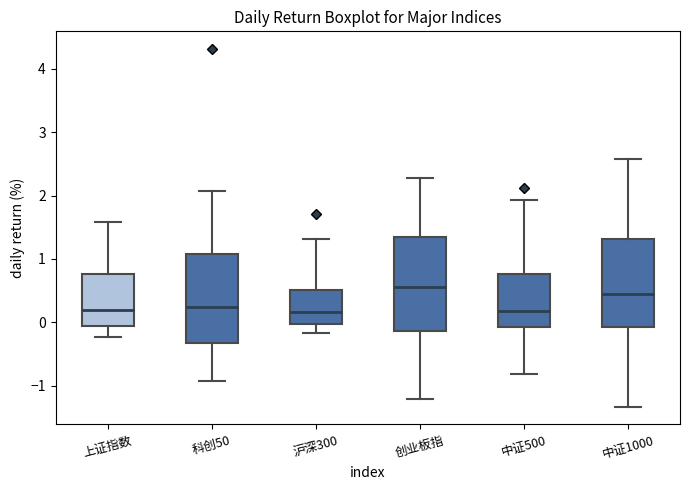

Reading left to right, transcribe this box plot: for each box, give where its median line is, the range the box spans, and where its two whiskers end, as read against the y-axis. The values are not printed on the chart, so give them approximately, as read against the axis.

上证指数: median 0.2, box -0.1 to 0.8, whiskers -0.2 to 1.6
科创50: median 0.2, box -0.3 to 1.1, whiskers -0.9 to 2.1
沪深300: median 0.2, box 0.0 to 0.5, whiskers -0.2 to 1.3
创业板指: median 0.6, box -0.1 to 1.3, whiskers -1.2 to 2.3
中证500: median 0.2, box -0.1 to 0.8, whiskers -0.8 to 1.9
中证1000: median 0.5, box -0.1 to 1.3, whiskers -1.3 to 2.6